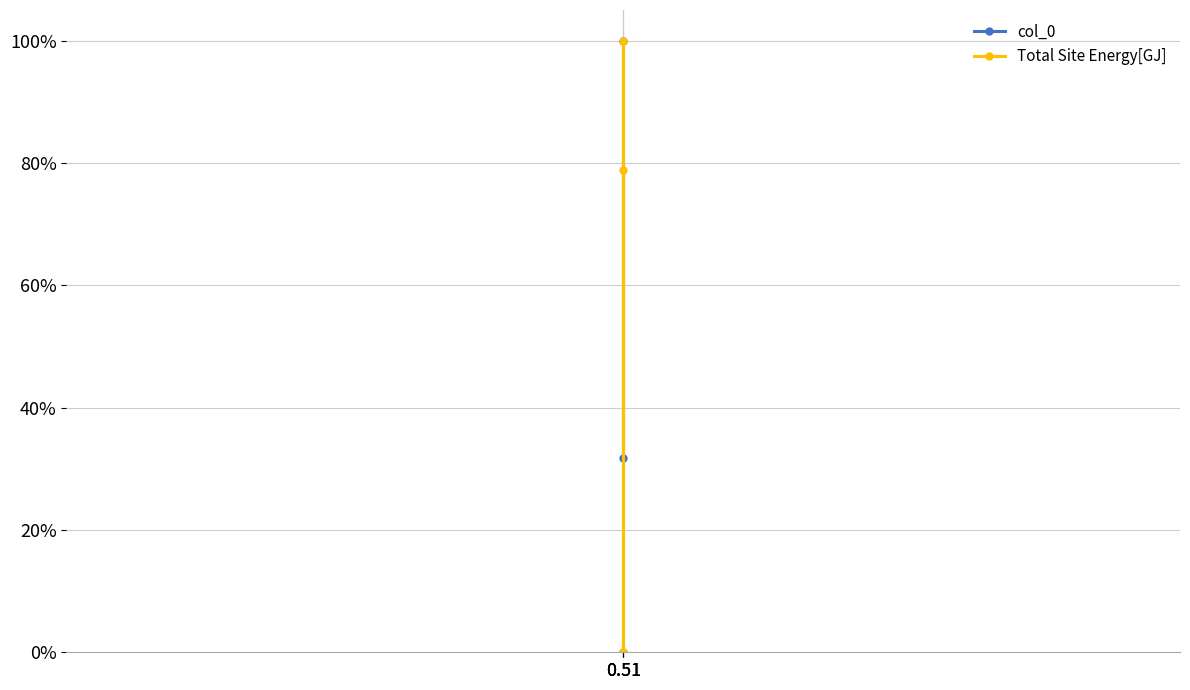

True or false: Total Site Energy[GJ] has a value of 0.0 at 0.51.

True